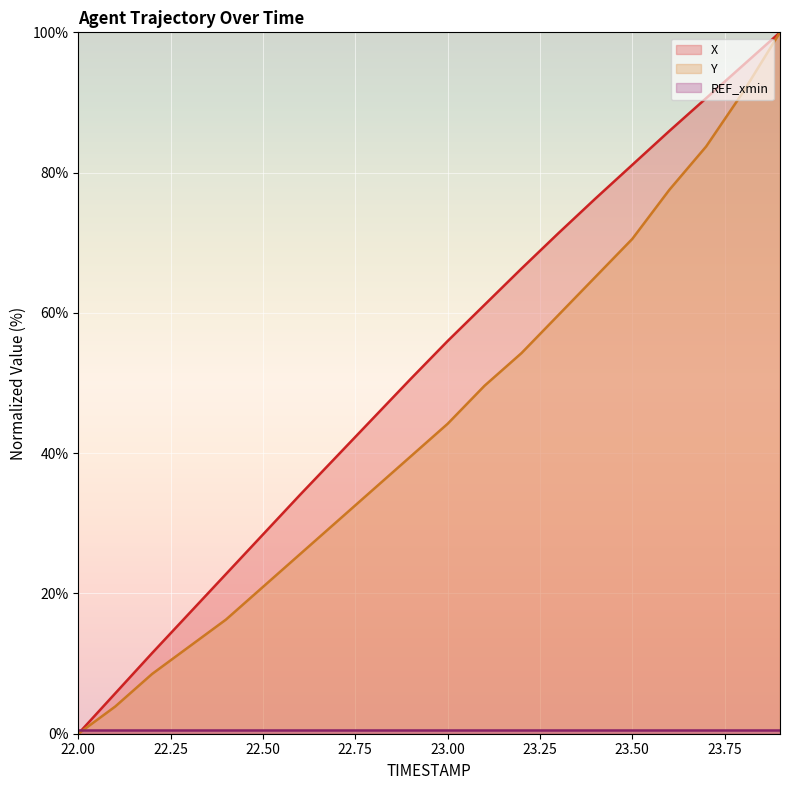

Reading left to right, list all the values displayed in this chart.

X: 22.0=0.0	22.1=5.8	22.2=11.5	22.3=17.1	22.4=22.8	22.5=28.4	22.6=34.0	22.7=39.6	22.8=45.1	22.9=50.6	23.0=56.0	23.1=61.2	23.2=66.3	23.3=71.4	23.4=76.3	23.5=81.1	23.6=85.9	23.7=90.6	23.8=95.3	23.9=100.0
Y: 22.0=0.0	22.1=3.9	22.2=8.5	22.3=12.4	22.4=16.3	22.5=20.9	22.6=25.6	22.7=30.2	22.8=34.9	22.9=39.5	23.0=44.2	23.1=49.6	23.2=54.3	23.3=59.7	23.4=65.1	23.5=70.5	23.6=77.5	23.7=83.7	23.8=91.5	23.9=100.0